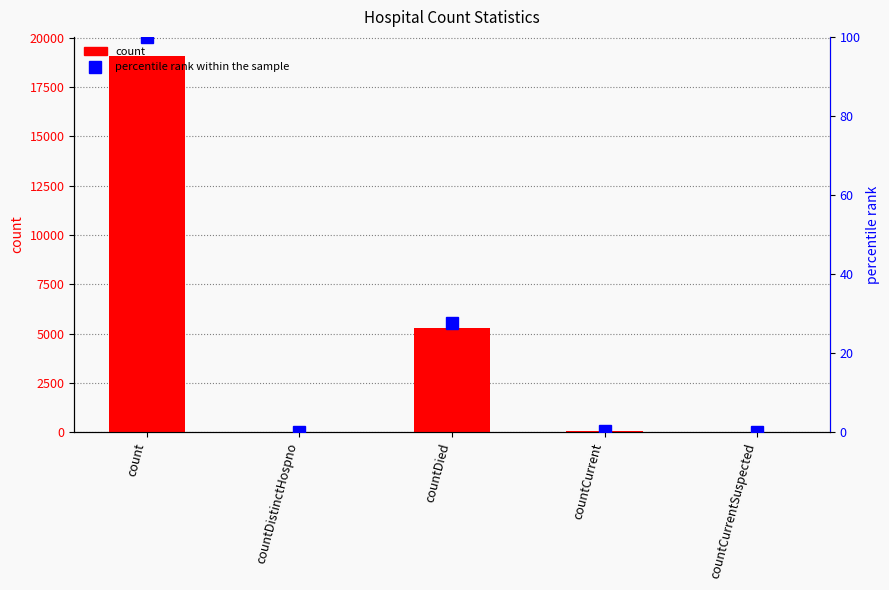

What is the greatest value displayed?

19091.0